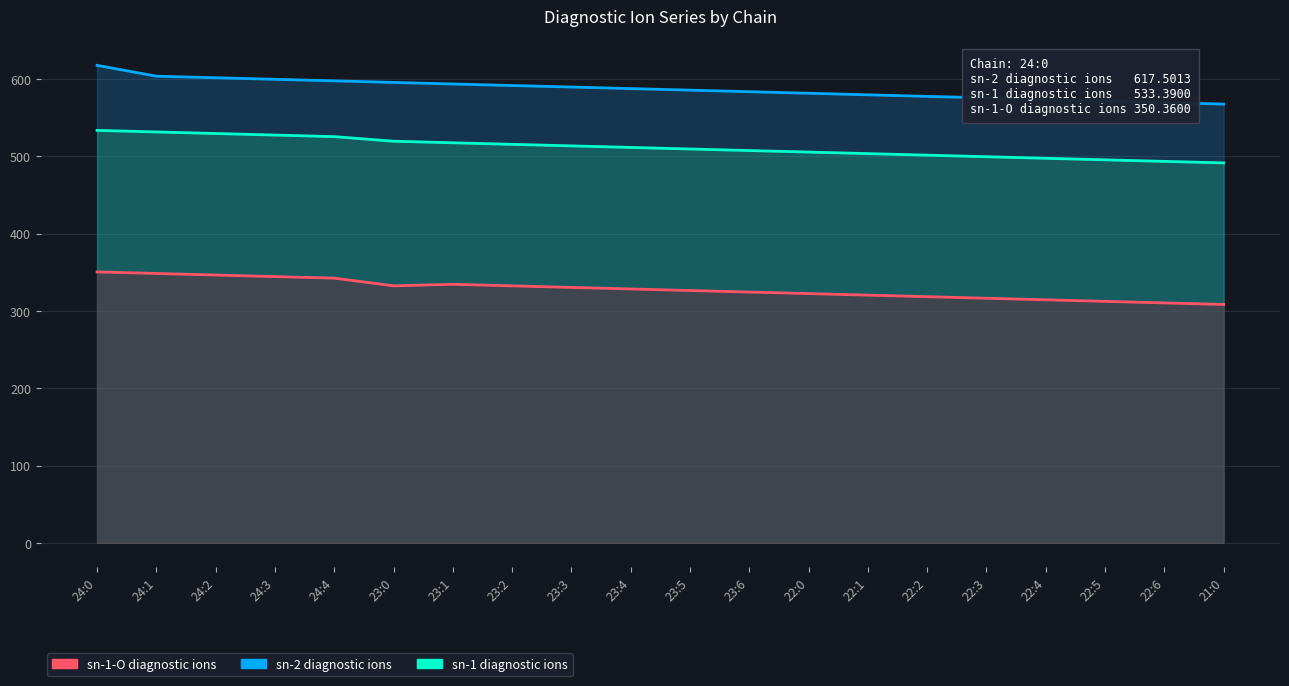

True or false: sn-2 diagnostic ions has more than 0 points higher than both neighbors.

False